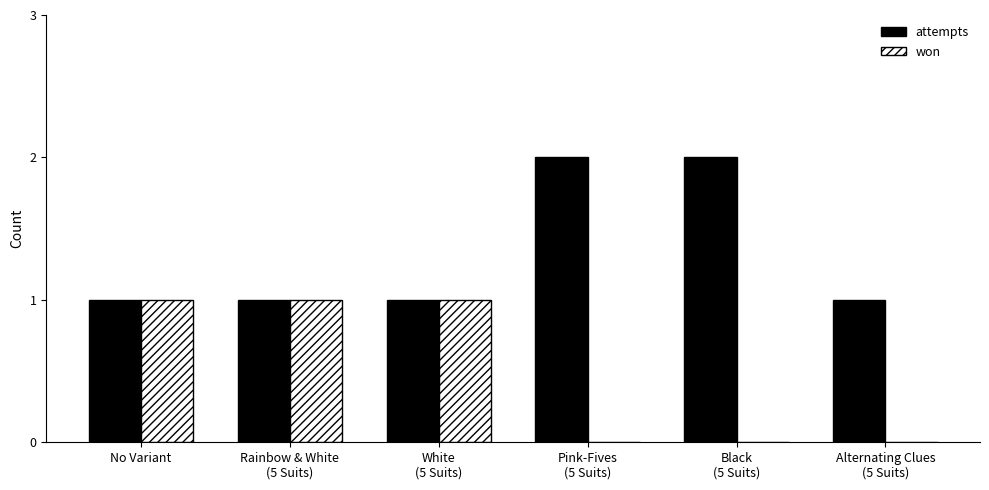

Which series has the largest total across all categories?

attempts